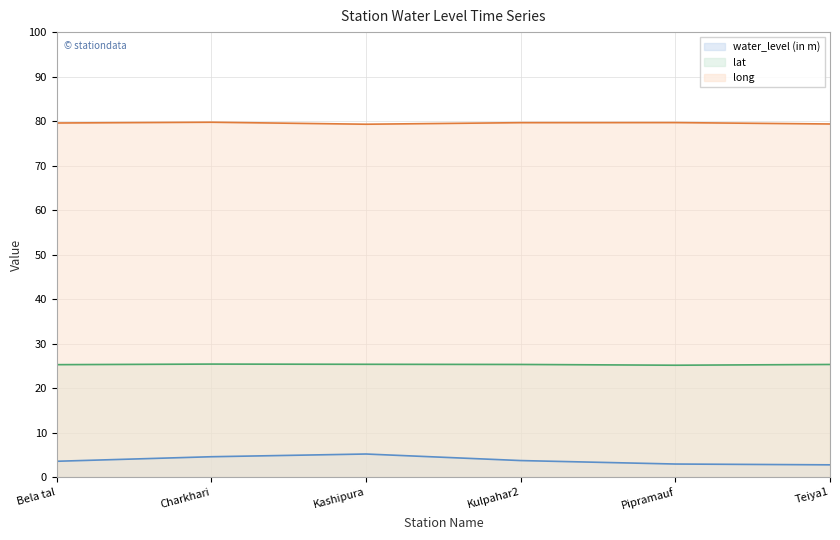

What is the label of the 6th point from the left?

Teiya1